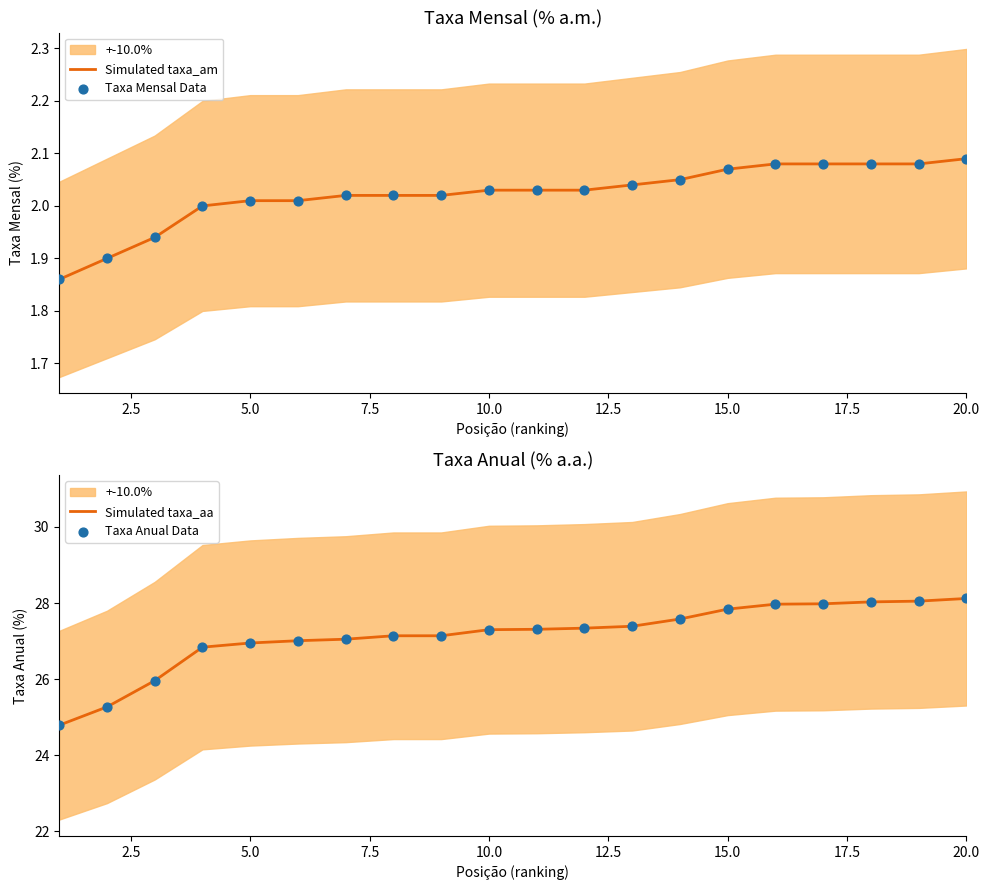

At how many categories does at least one series exceed 17?

20